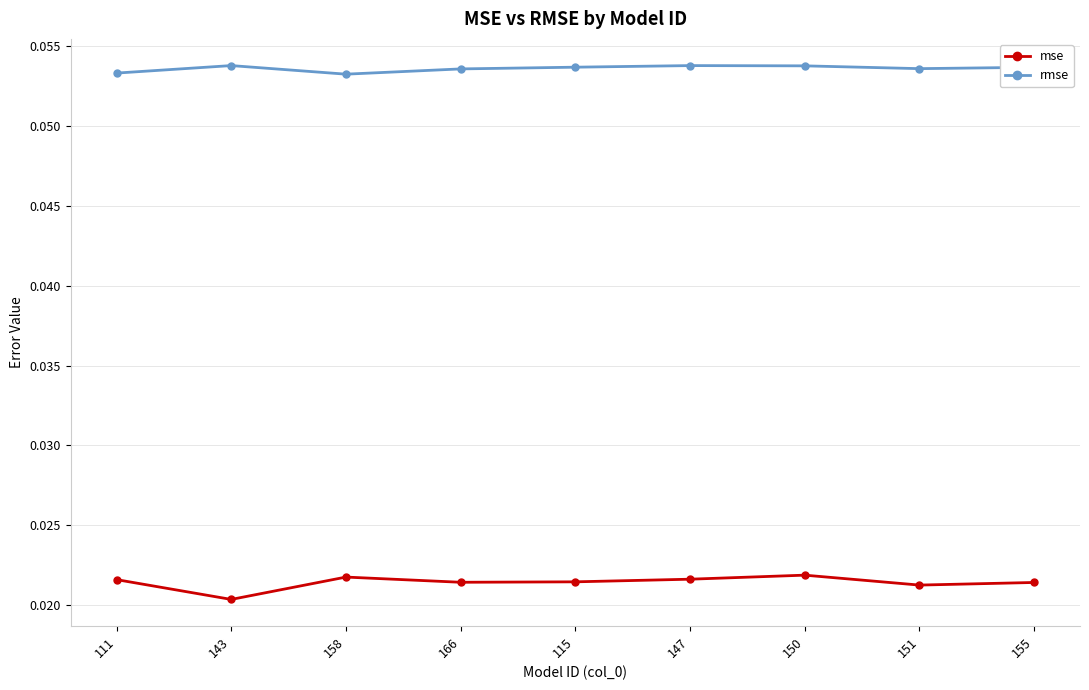

Which series has the largest total across all categories?

rmse